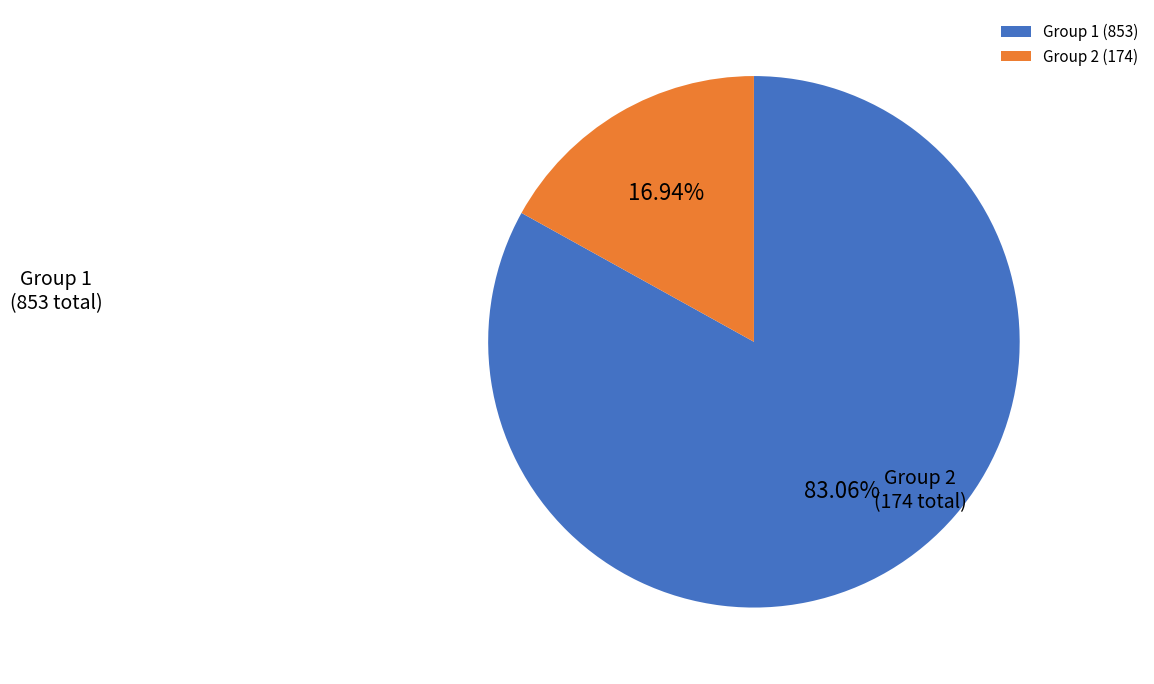

Approximately how many times larger is the value at Group 1 (853) compared to Group 2 (174)?

4.9